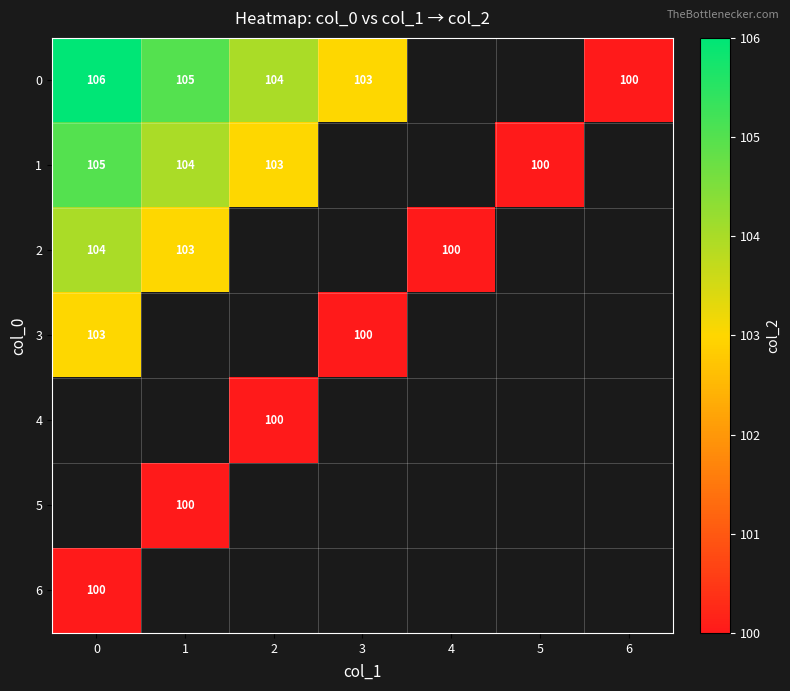

Is the value of 2 at 1 greater than the value of 1 at 5?

Yes